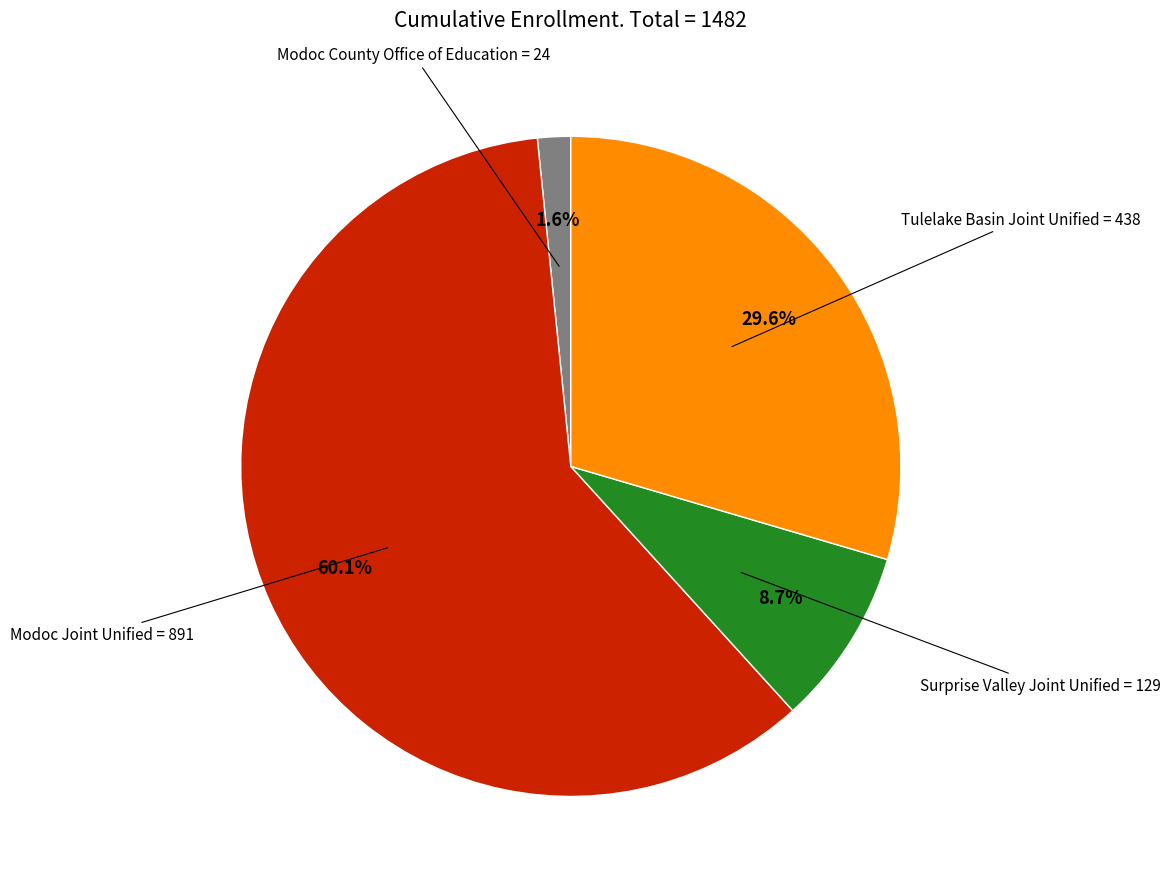

Is there any slice that represents more than half of the pie?

Yes